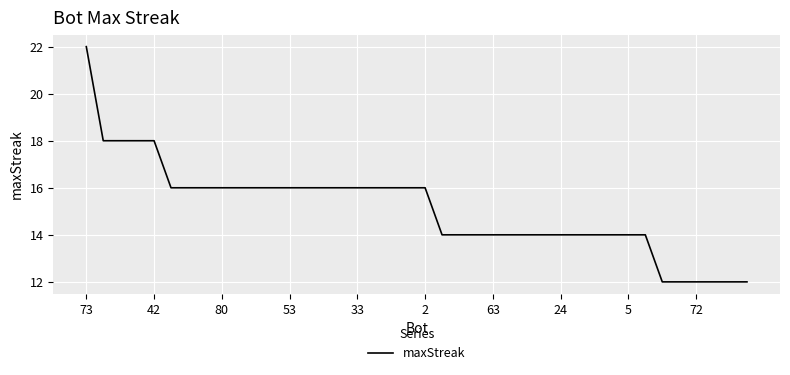

What is the greatest value displayed?

22